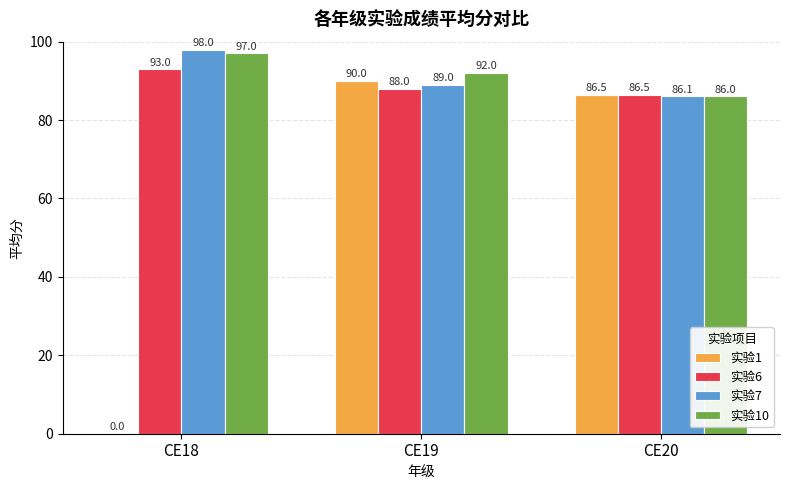

Between CE19 and CE20, which series saw the biggest shift?

实验10